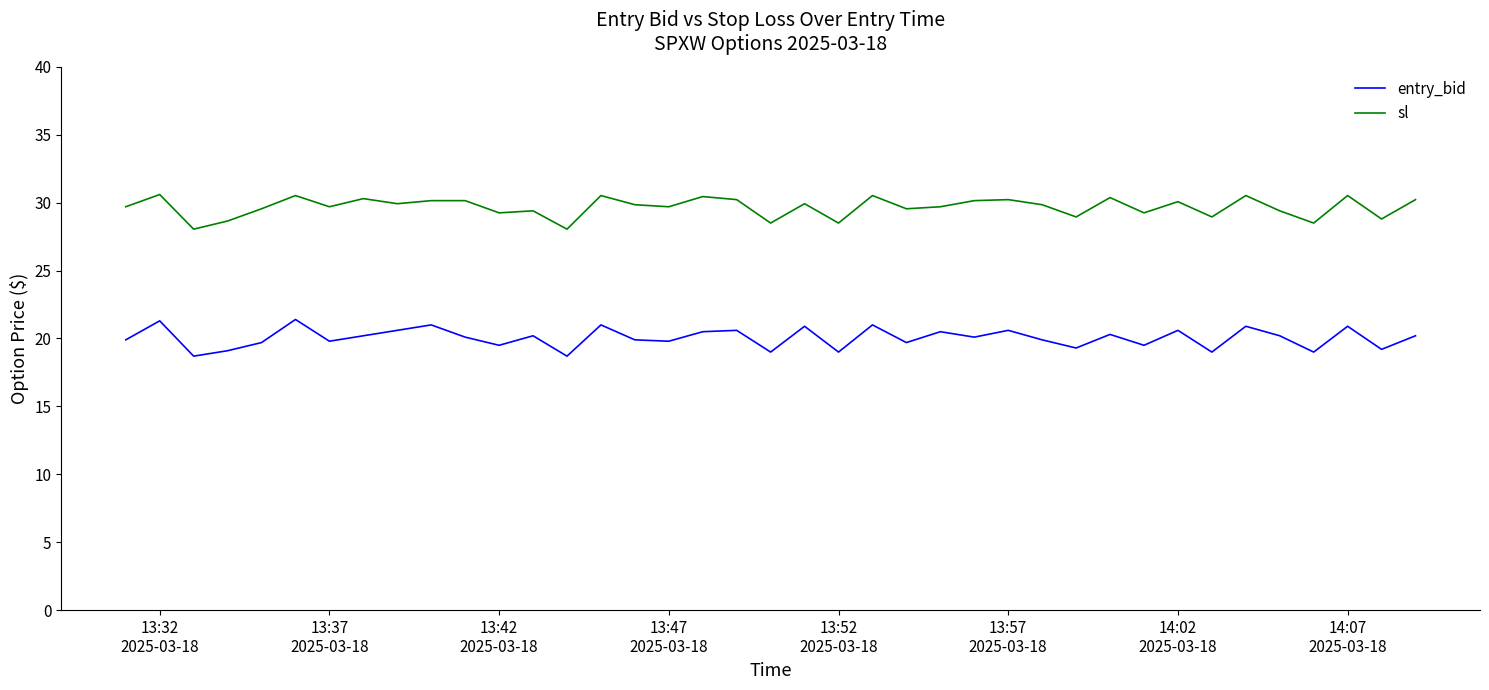

What is the highest value of the sl series?

30.6